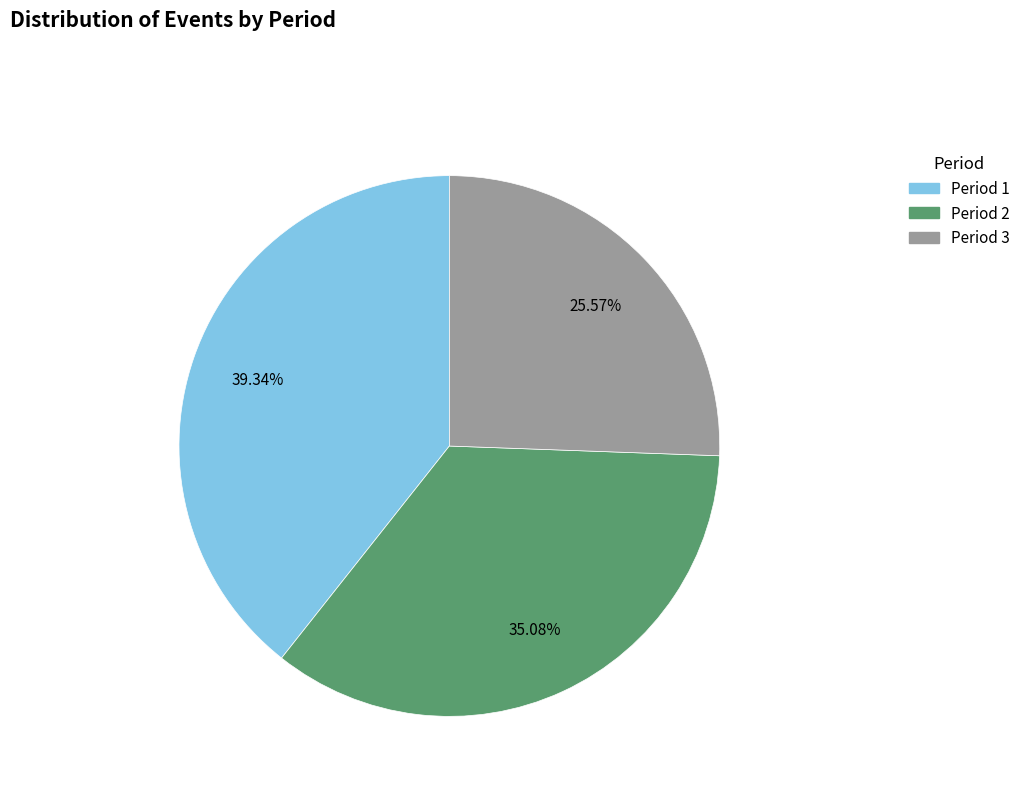

Which category has the smallest portion of the pie?

Period 3